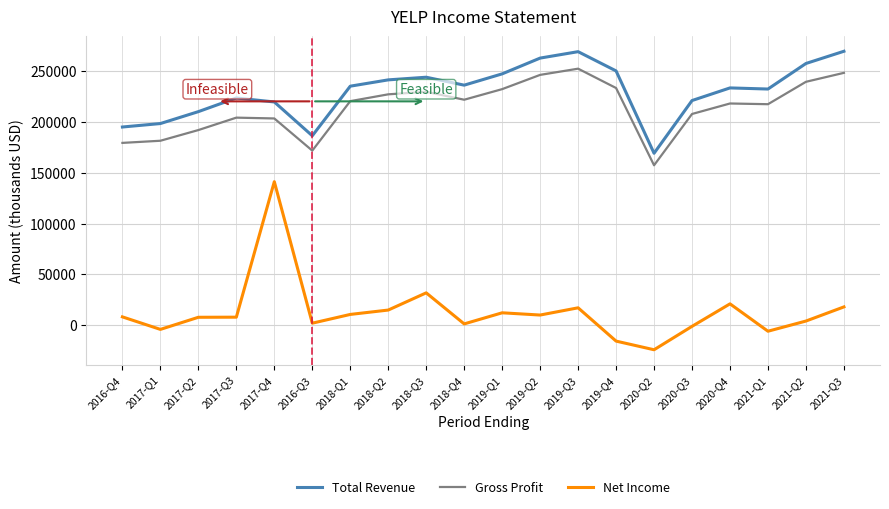

Which category has the lowest value across all series?

2020-Q2